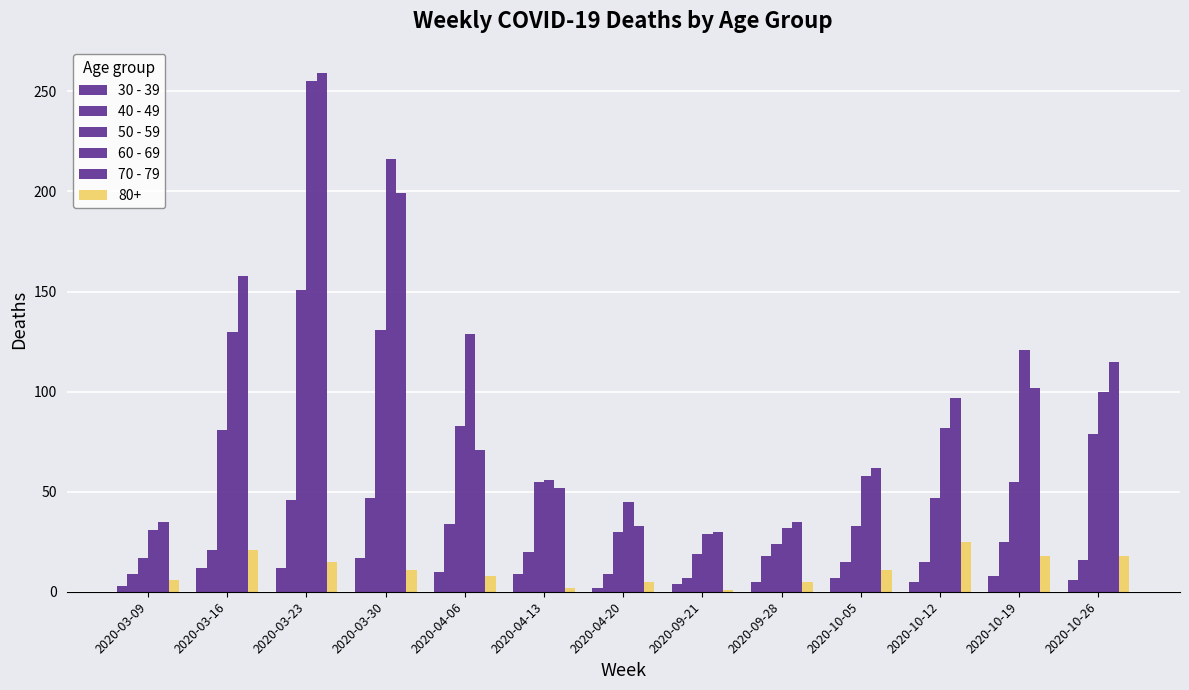

What position from the right is 2020-03-16?

12